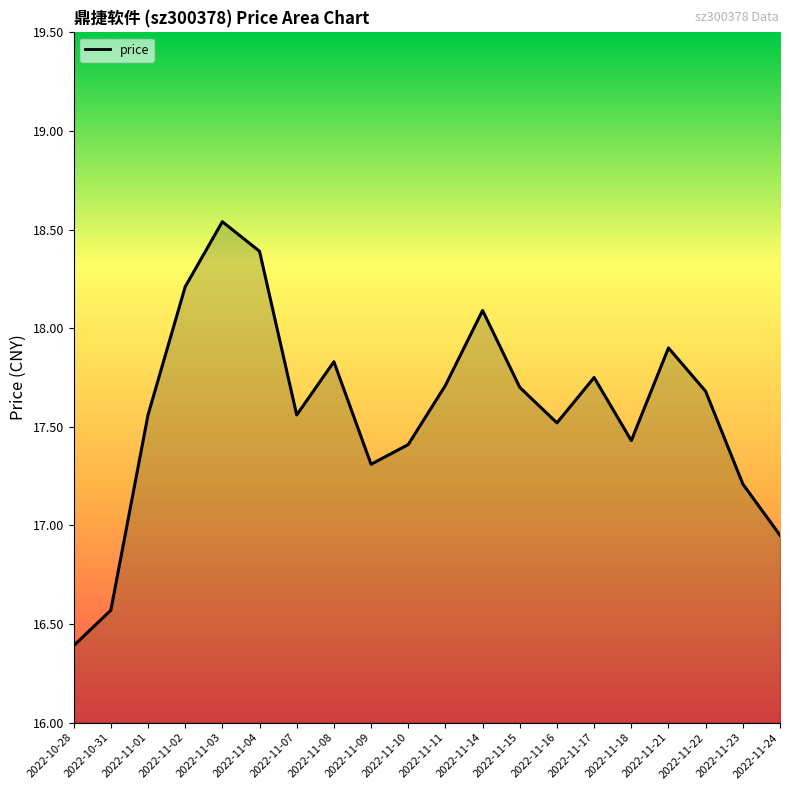

What is the difference between the values at 2022-11-21 and 2022-11-04?

0.5